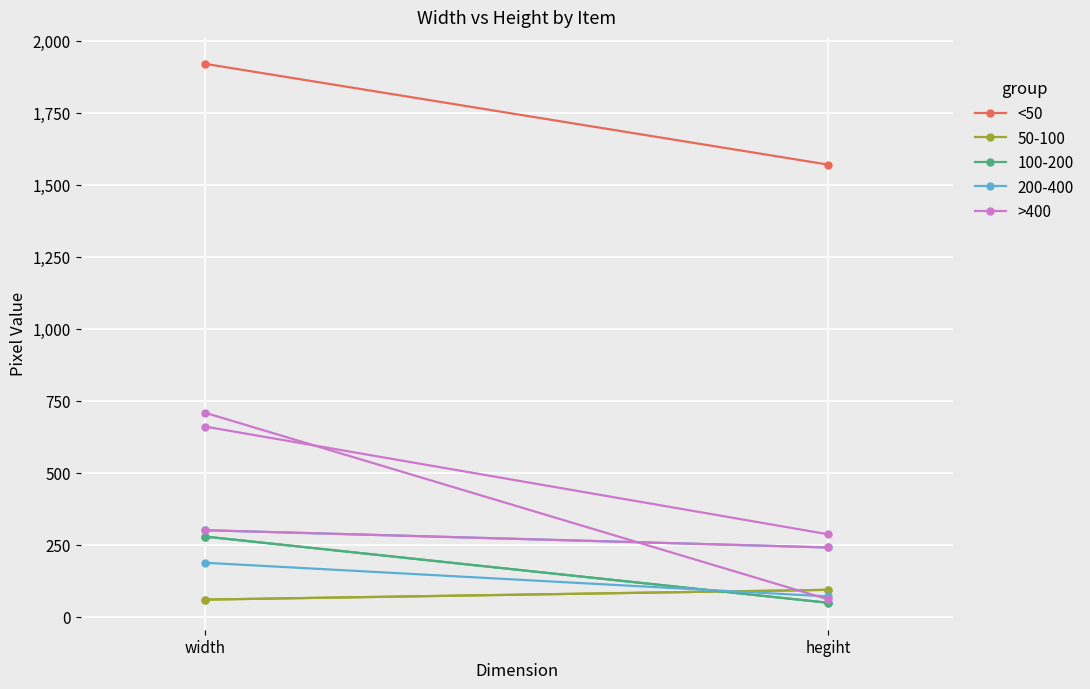

Is the value of <50 at hegiht greater than the value of >400 at width?

Yes